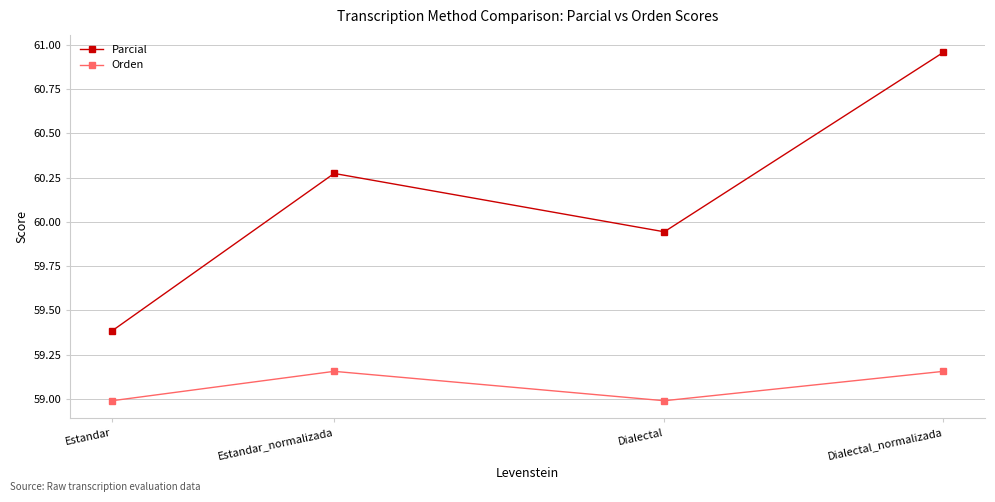

The value of Orden at Dialectal_normalizada is 26.0. True or false?

False